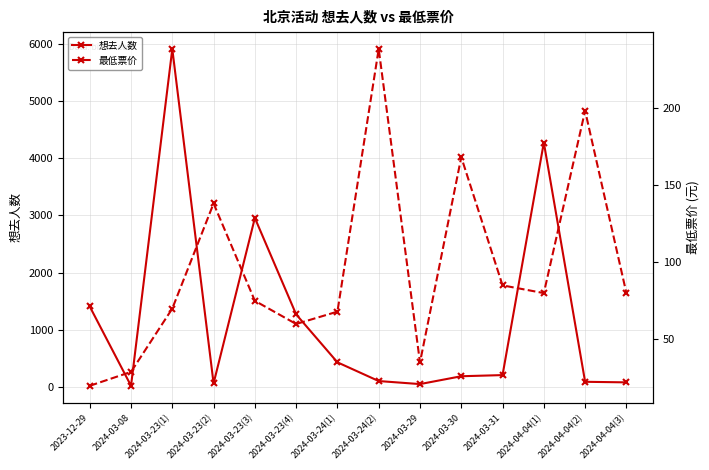

What is the total value across all series at 2024-04-04(1)?

4352.0